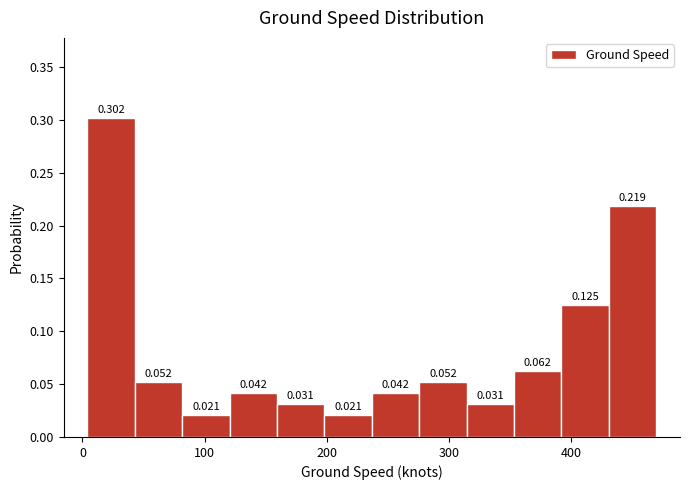

Around what value on the x-axis is the tallest bar? Give the approximate position of its centre, as read against the axis.

20